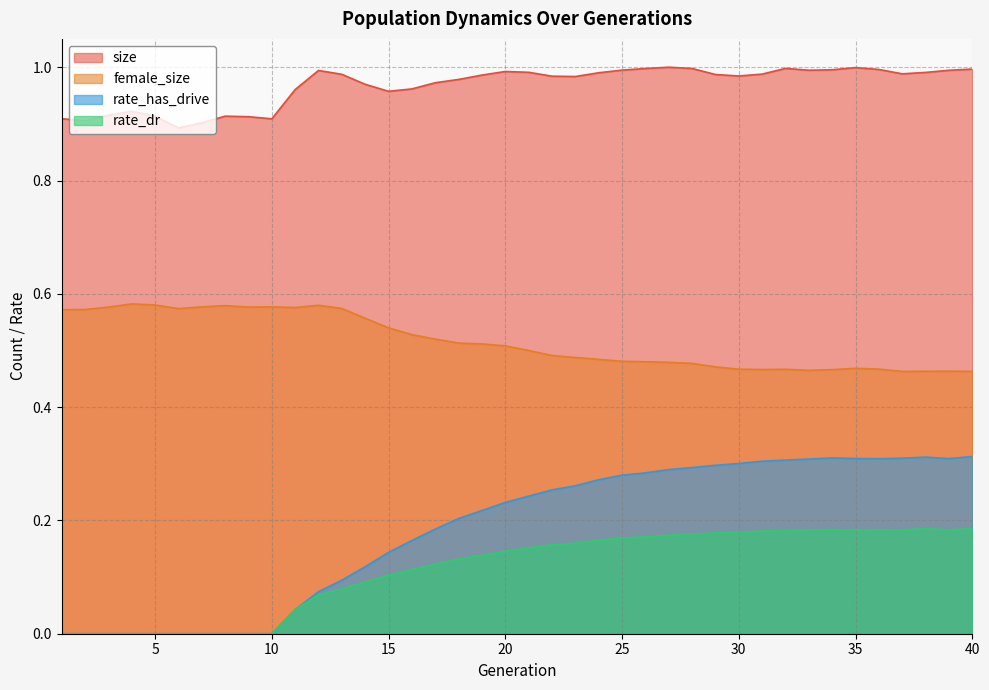

Between 16 and 37, which is larger?

37